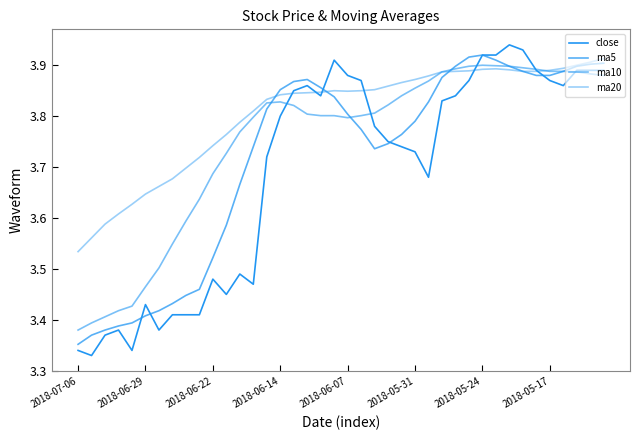

How many intersections are there between ma5 and ma10?

3